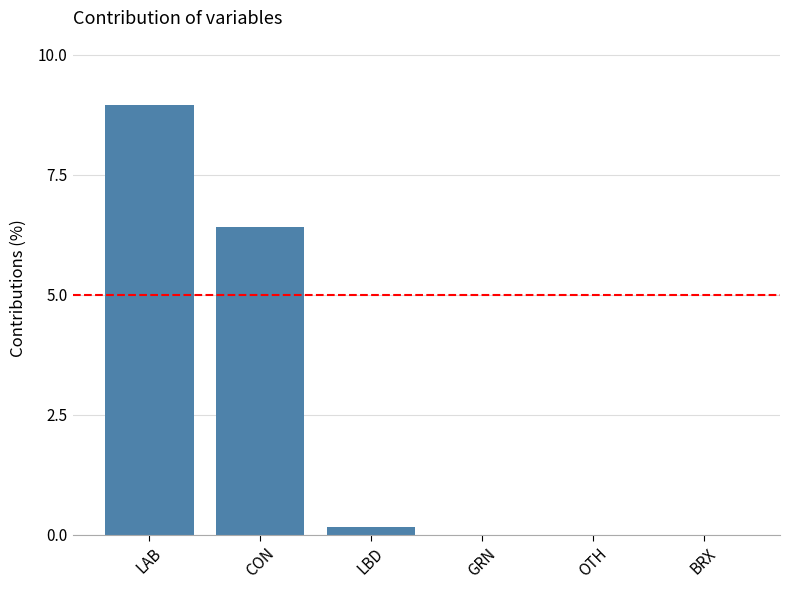

What is the sum of all values?

15.5